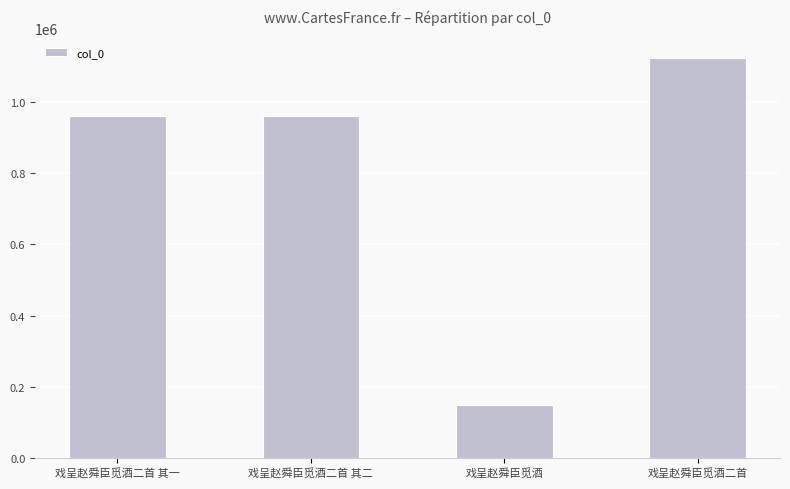

What is the change in value from 戏呈赵舜臣觅酒二首 其二 to 戏呈赵舜臣觅酒二首?

+161108